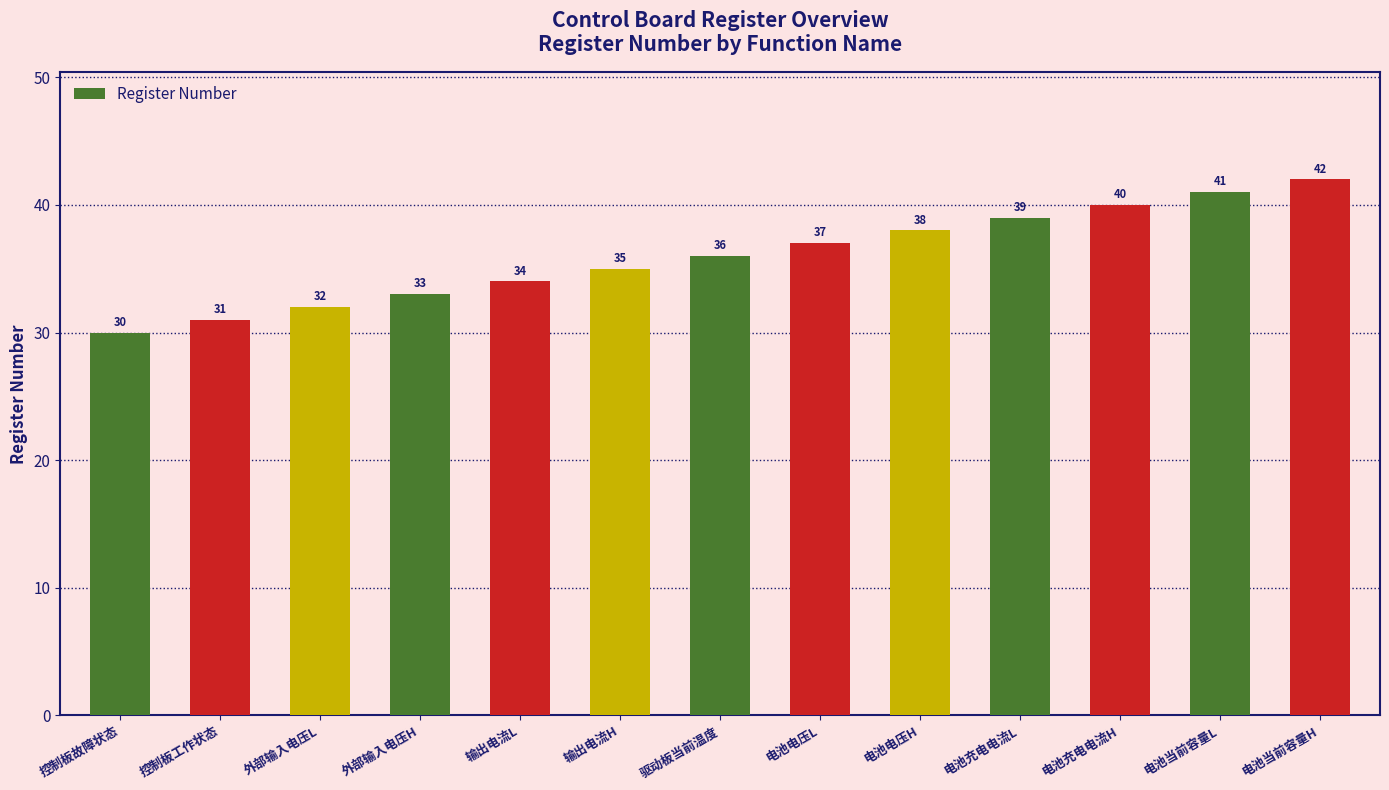

What value does the data have at 电池当前容量L?

41